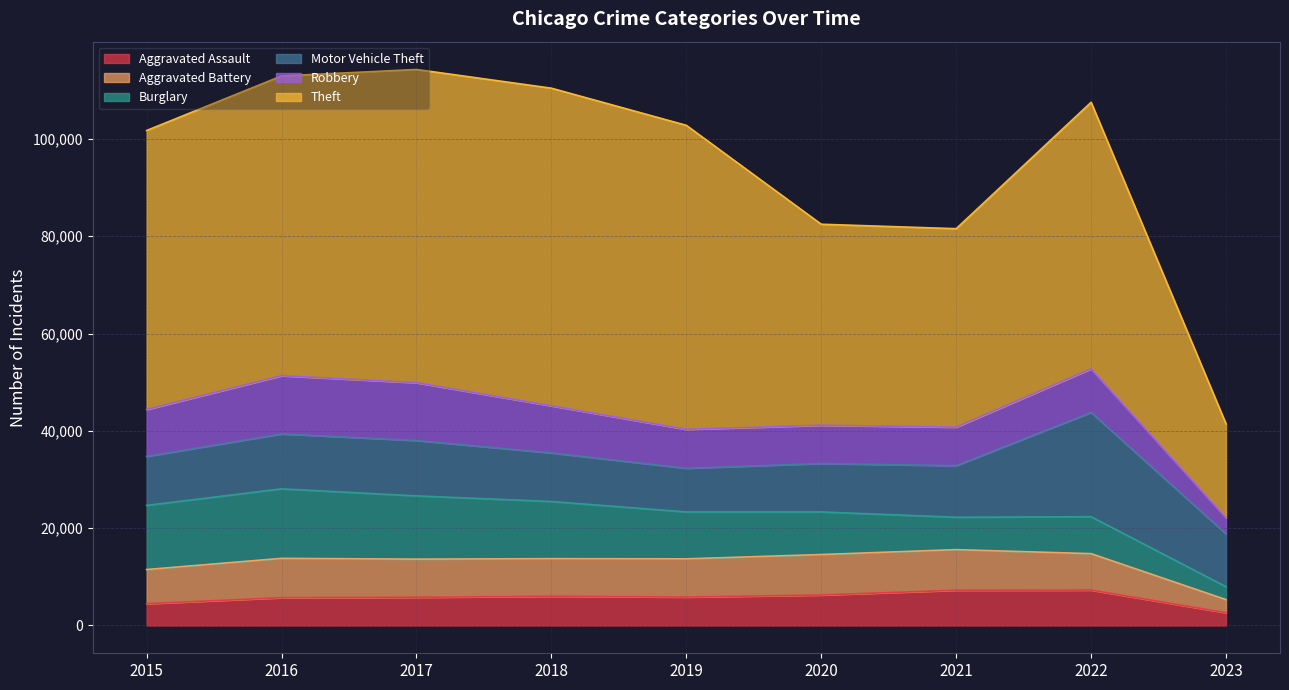

Which has a higher value, 2015 or 2022?

2022